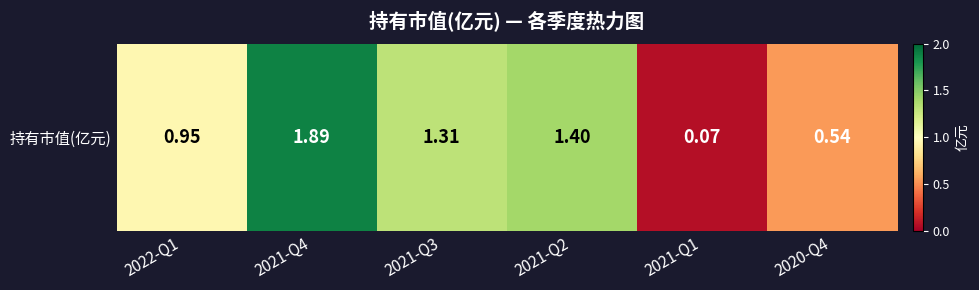

Where is the data nearest to the value 0?

2021-Q1